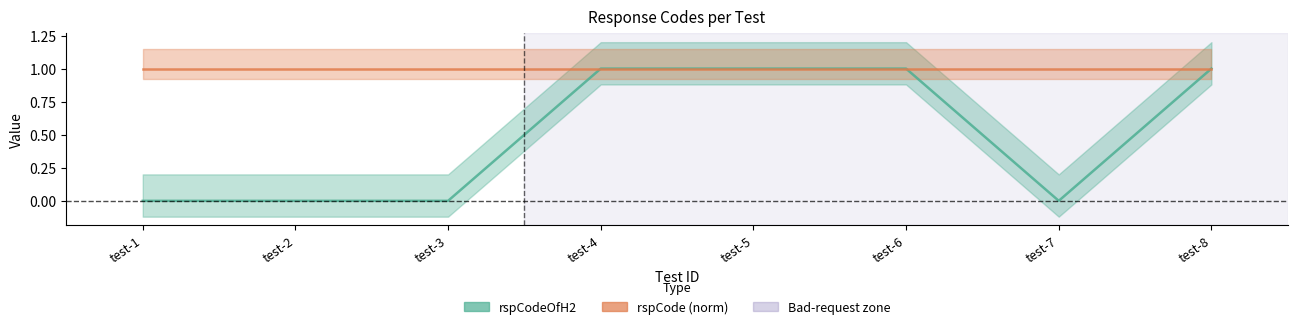

What are all the series names shown in the legend?

rspCodeOfH2, rspCode (norm)